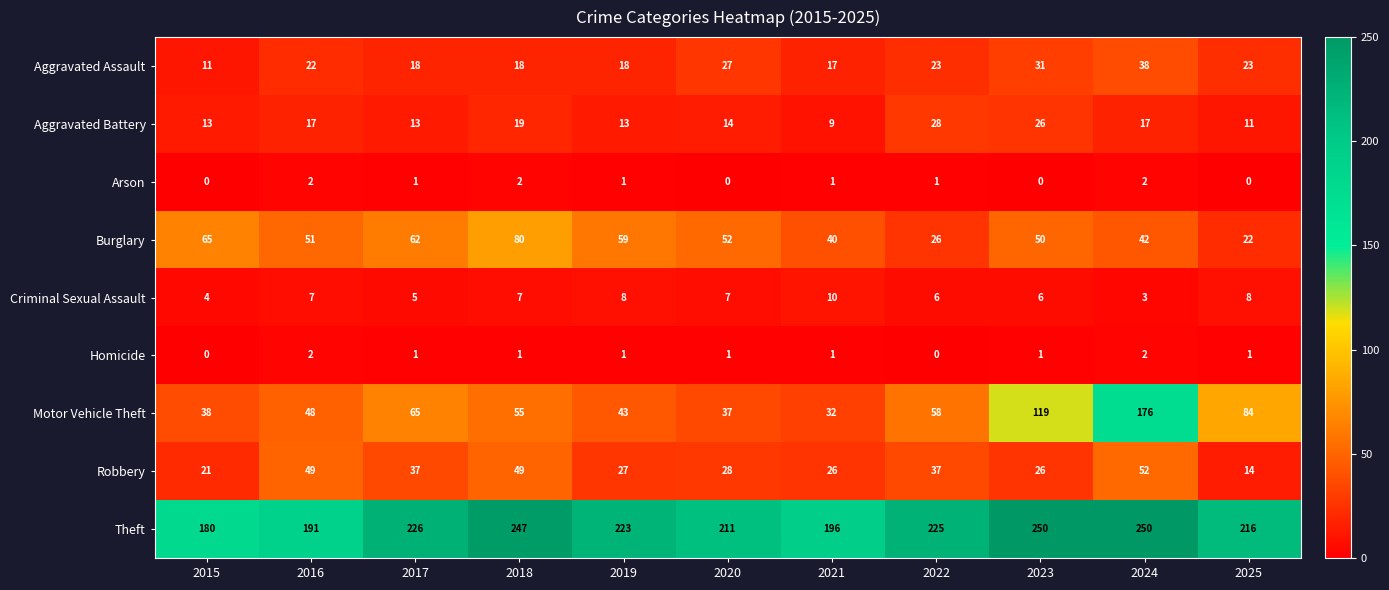

Which series has the widest spread of values?

Motor Vehicle Theft